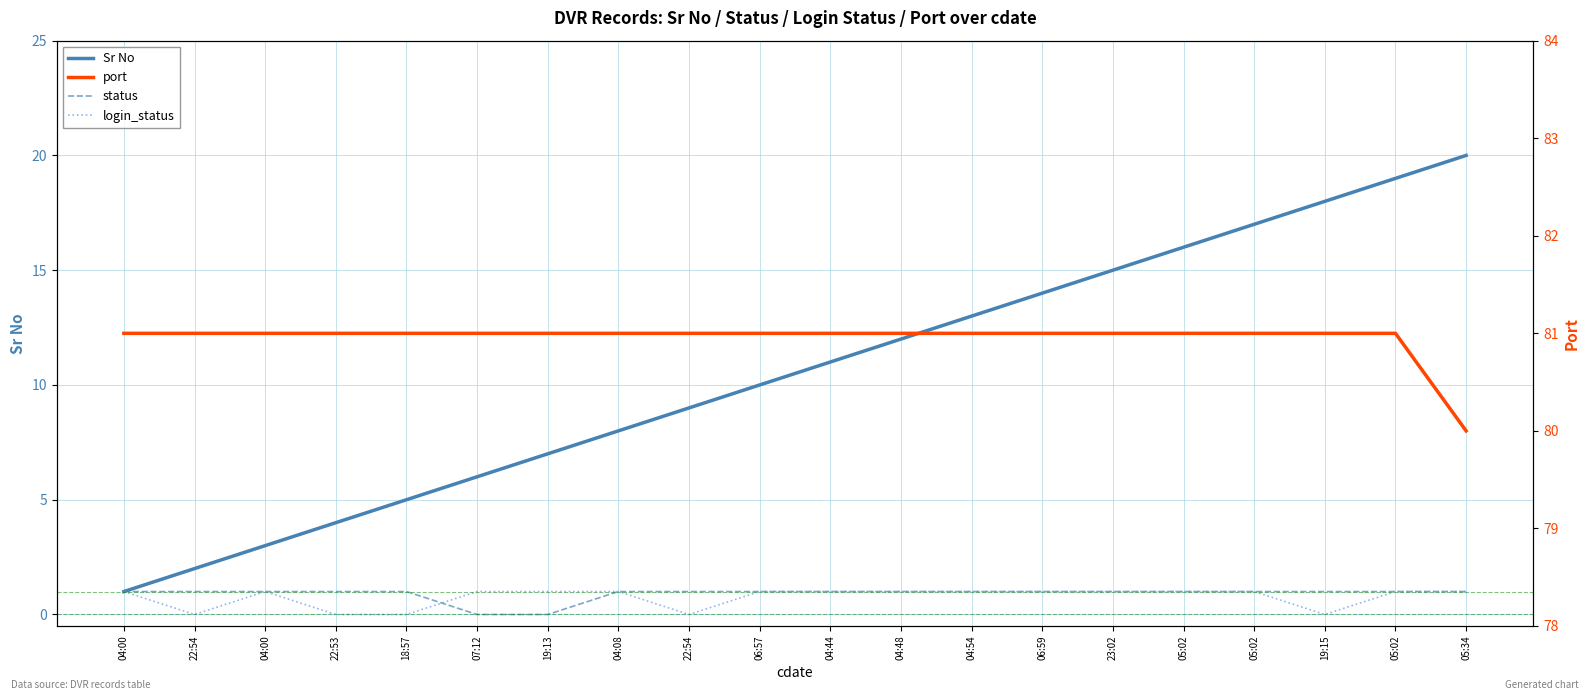

Reading right to left, what are all the values shown in this chart?

Sr No: 20	19	18	17	16	15	14	13	12	11	10	9	8	7	6	5	4	3	2	1
status: 1	1	1	1	1	1	1	1	1	1	1	1	1	0	0	1	1	1	1	1
login_status: 1	1	0	1	1	1	1	1	1	1	1	0	1	1	1	0	0	1	0	1
port: 80	81	81	81	81	81	81	81	81	81	81	81	81	81	81	81	81	81	81	81